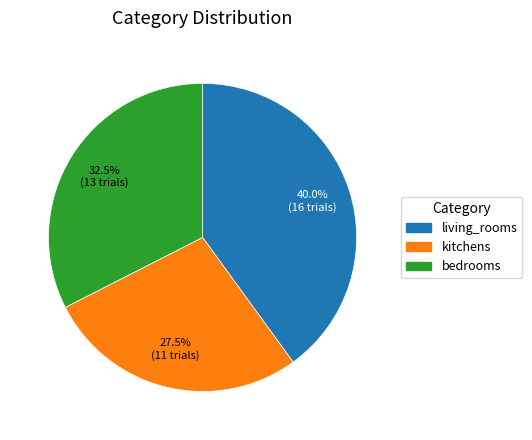

Count the number of slices in the pie.

3